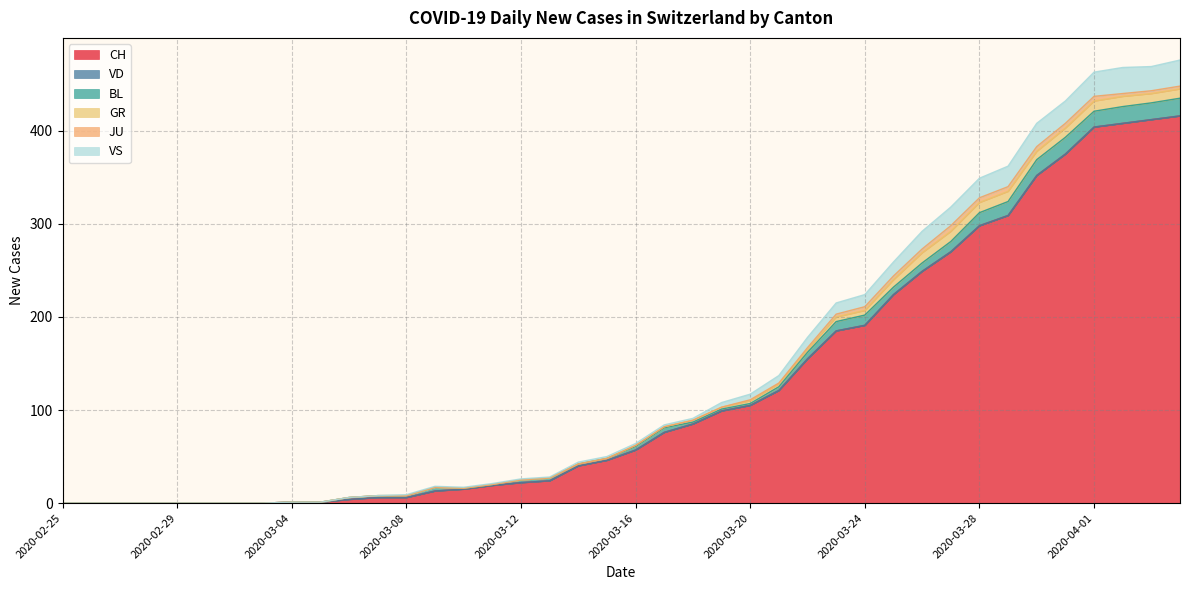

Does the chart have visible grid lines?

Yes